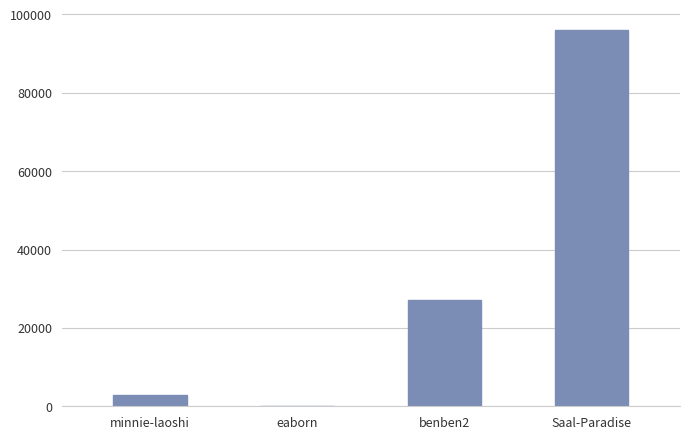

What is the ratio of the value at benben2 to the value at eaborn?

1814.3